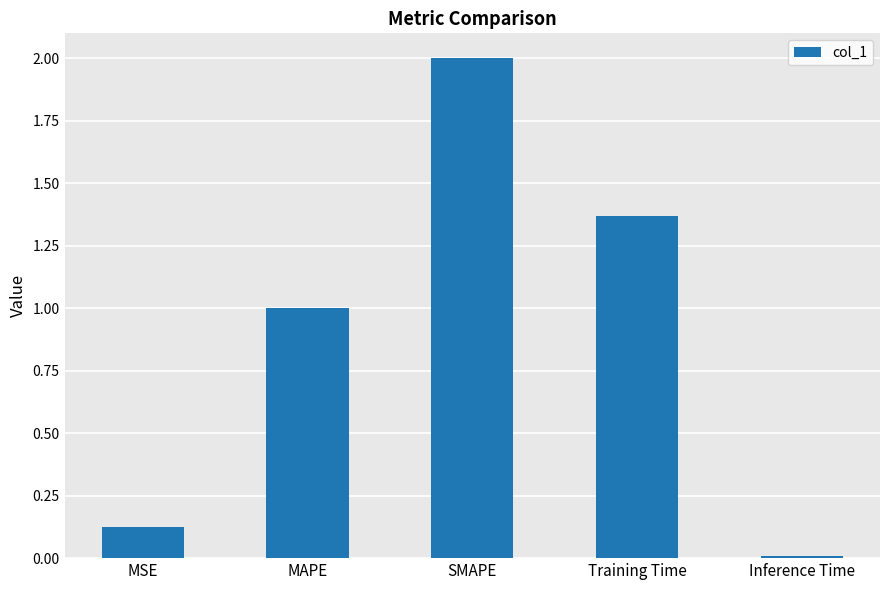

What is the difference between the values at Training Time and SMAPE?

0.6